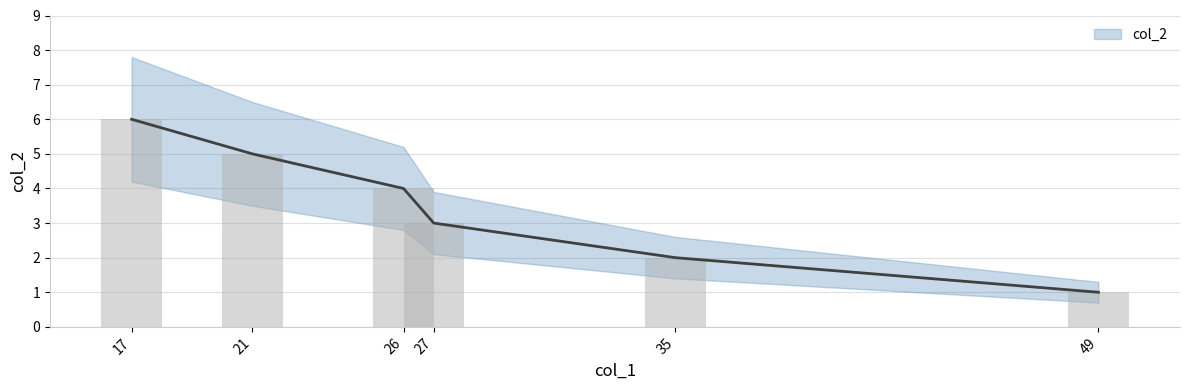

Rank the categories by value from highest to lowest.

17, 21, 26, 27, 35, 49